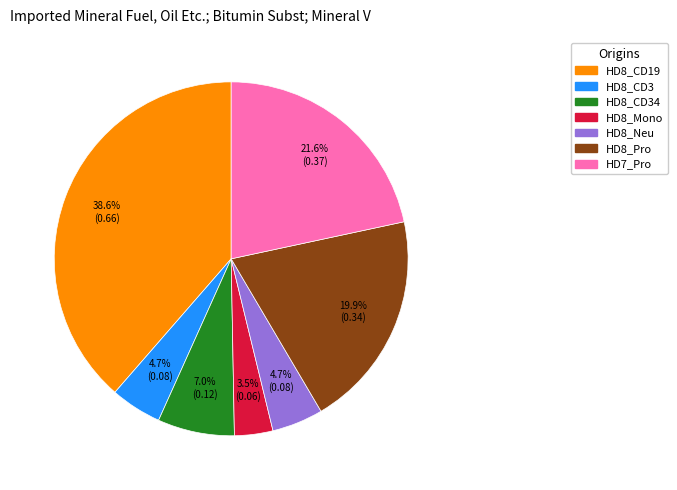

Is there a majority slice in this chart?

No